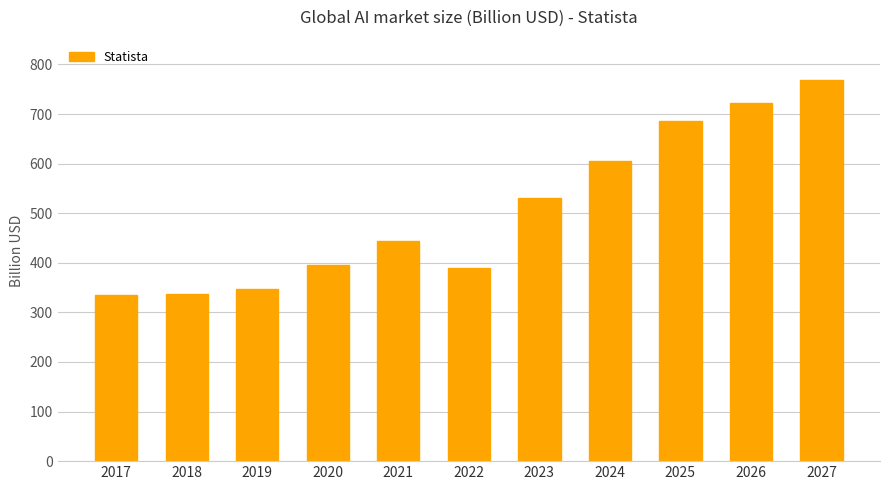

At which label is the value closest to 551?

2023